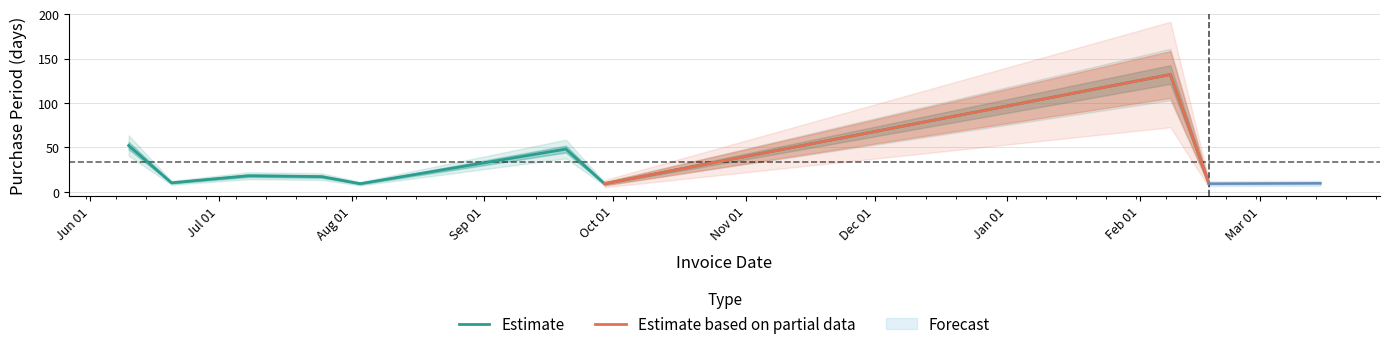

Which label corresponds to the largest value in the chart?

2017-02-08